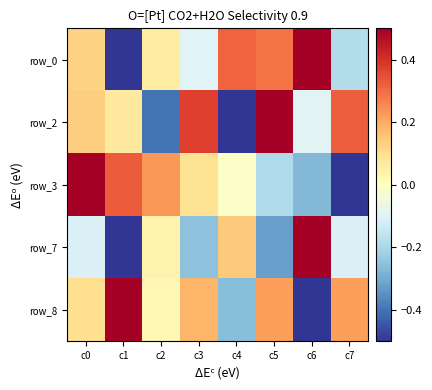

Read the row_0 value at c4.

0.3